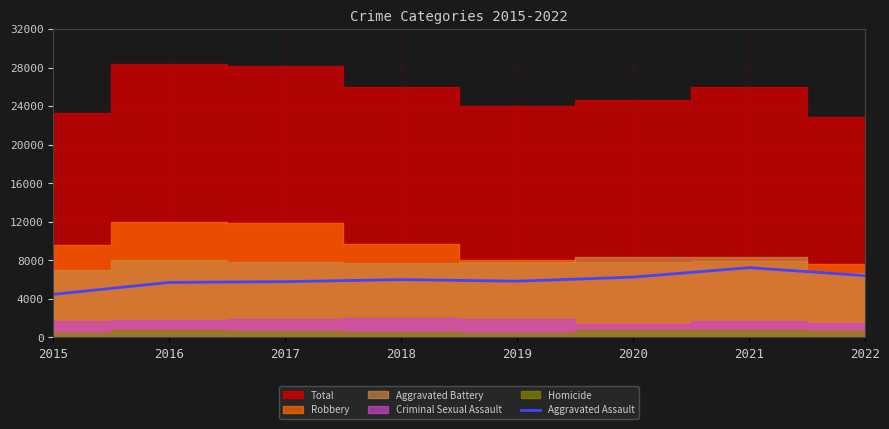

What is the minimum value for Aggravated Assault?

4480